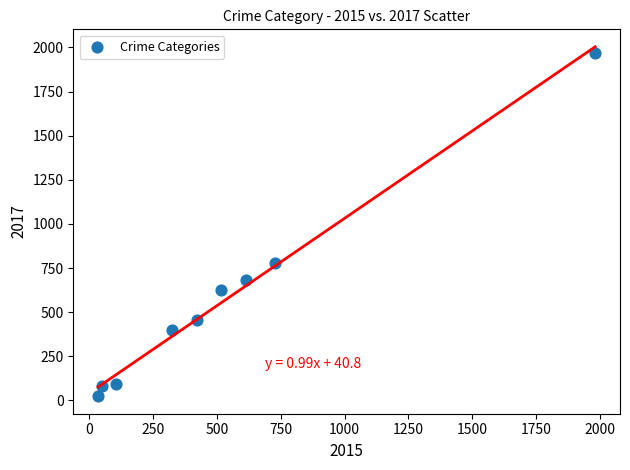

What Y value in the scatter plot is closest to 995?

780